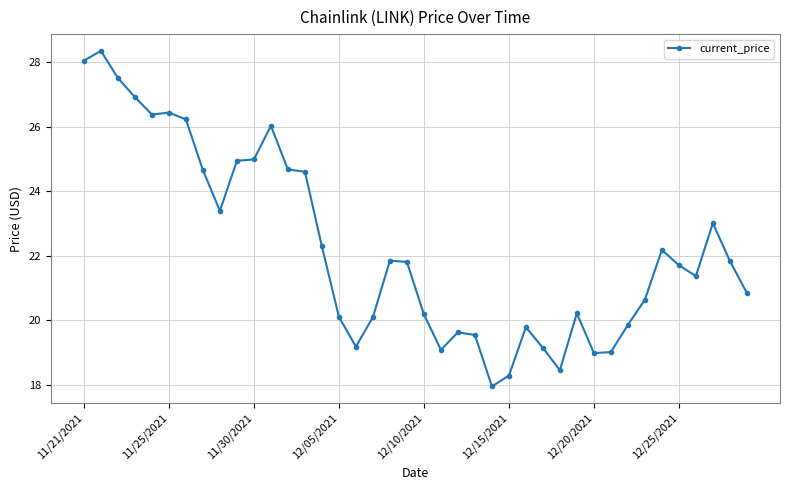

What is the average value?

22.3